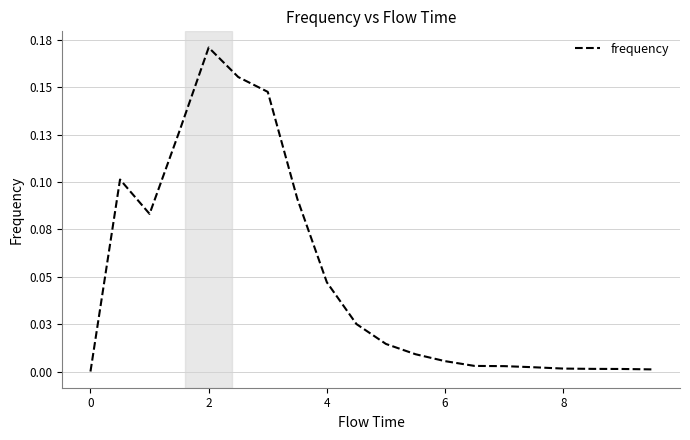

What is the difference between the second highest and minimum values?

0.2